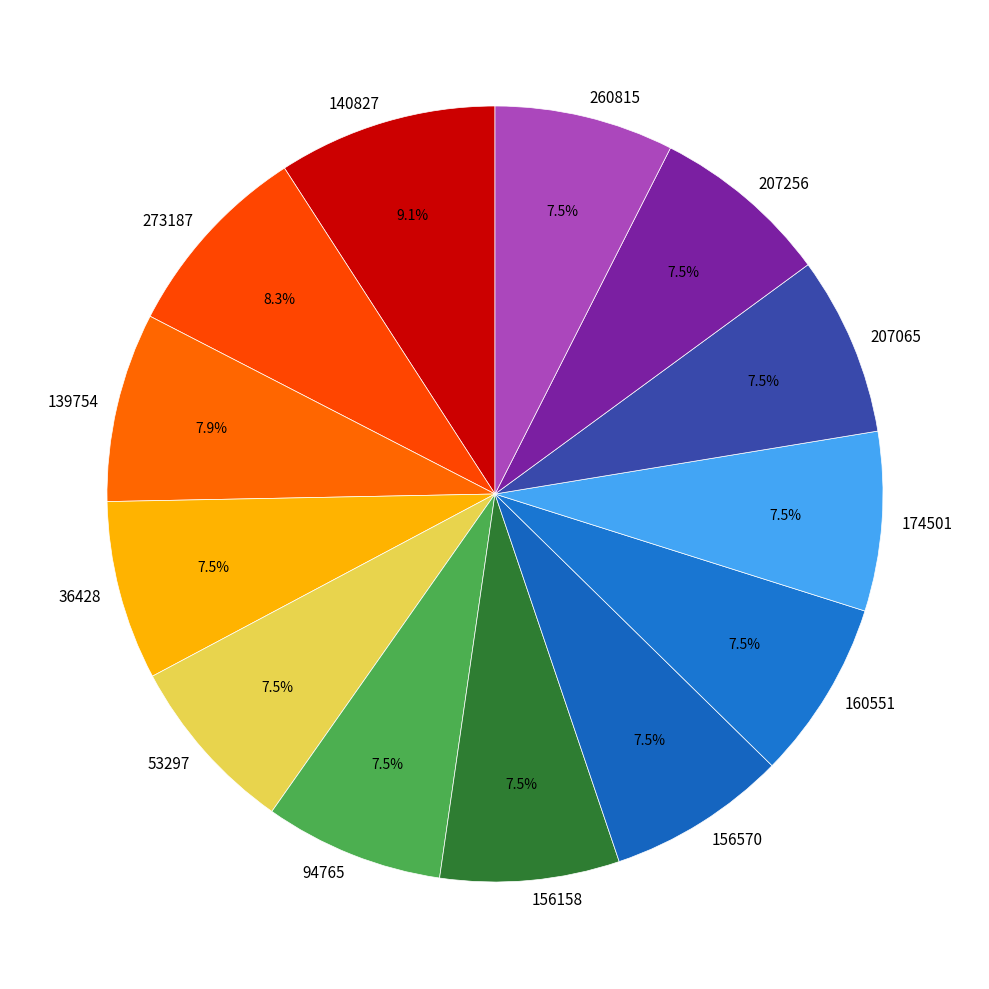

Approximately how many times larger is the value at 260815 compared to 174501?

1.0